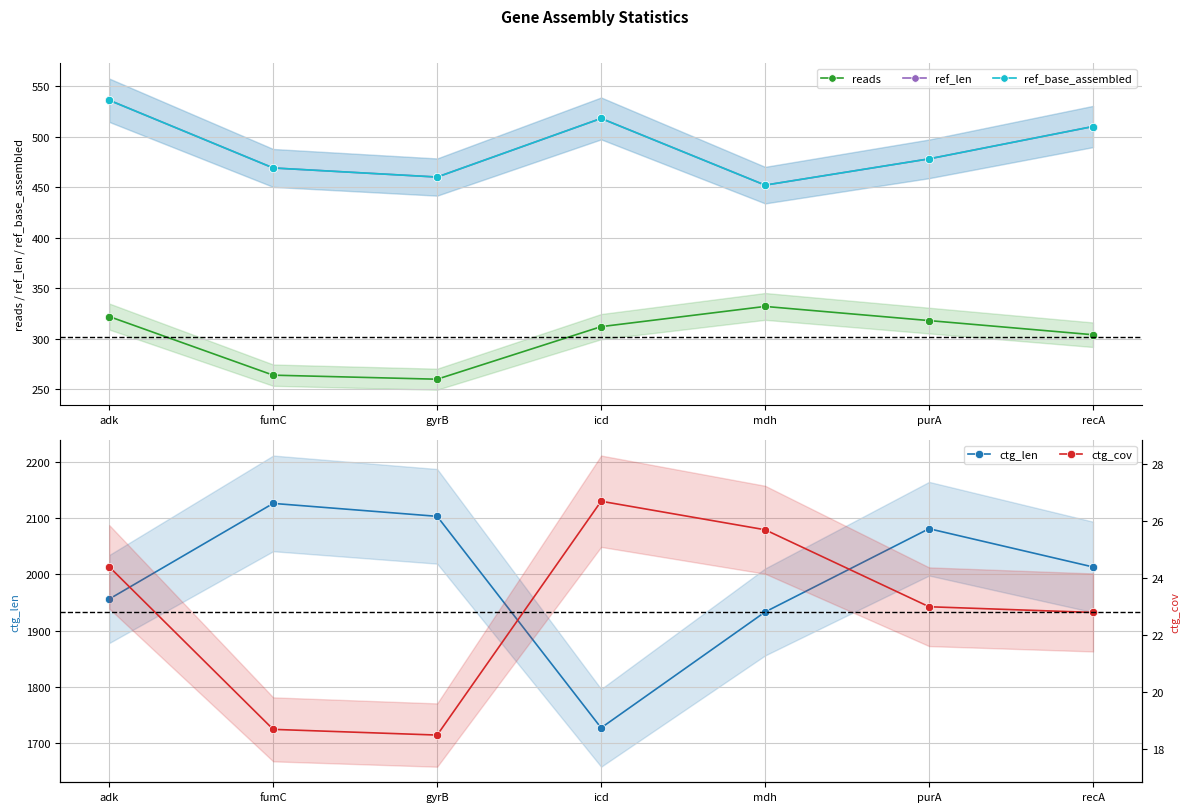

What is the label of the 4th point from the right?

icd